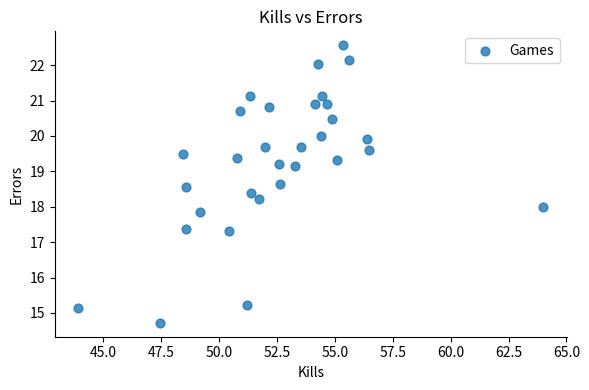

What is the range of Y values (max minus min)?

7.8